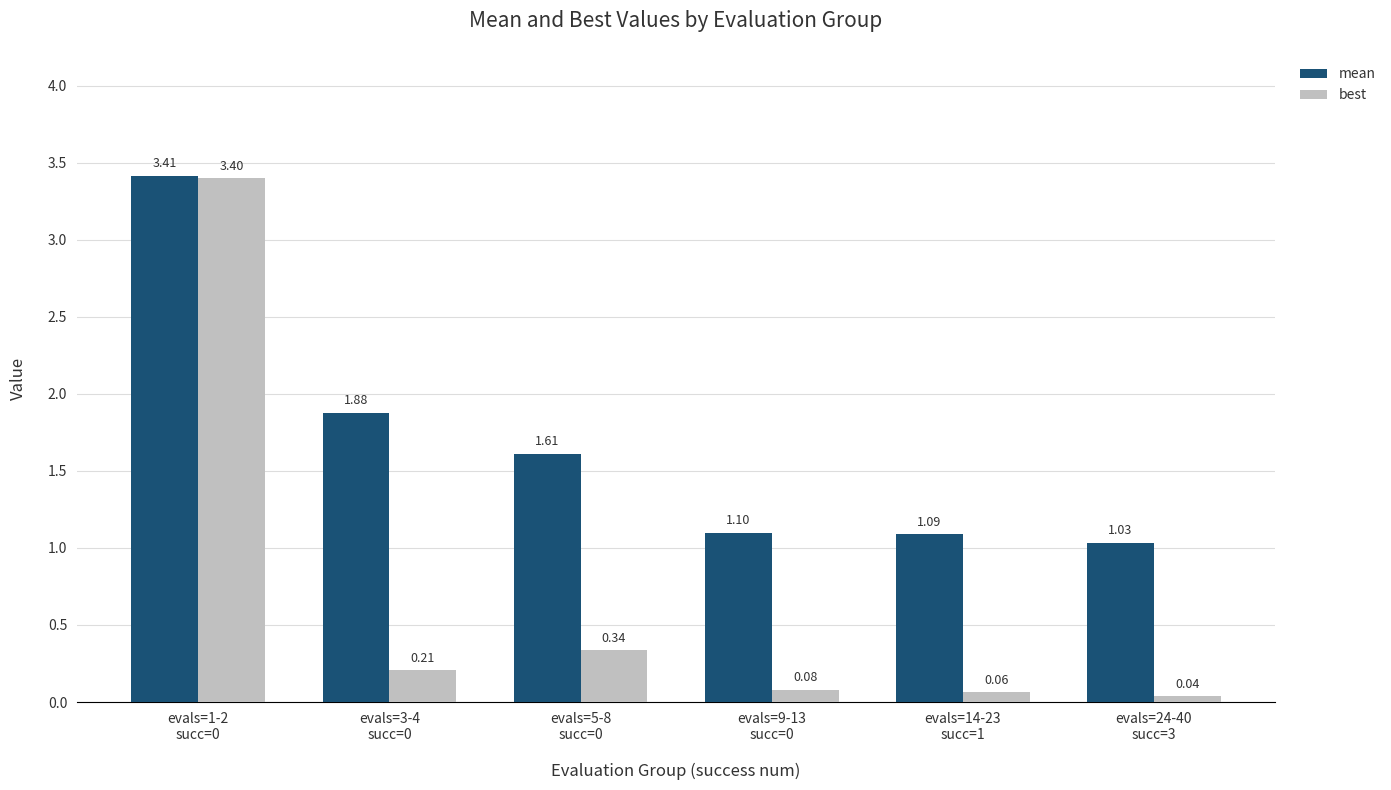

Which series has the widest spread of values?

best